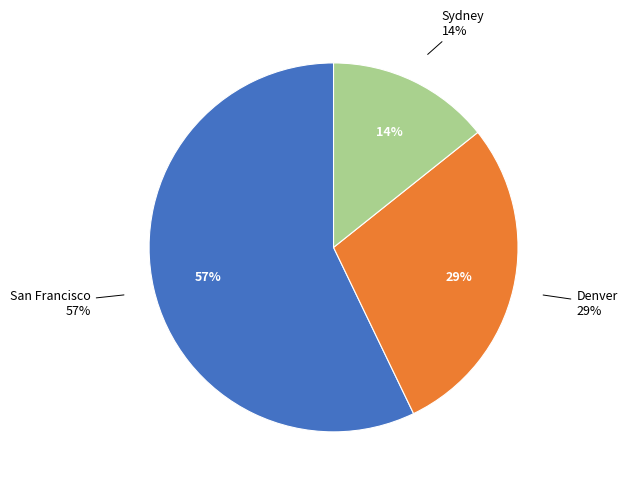

How many segments does this pie chart have?

3